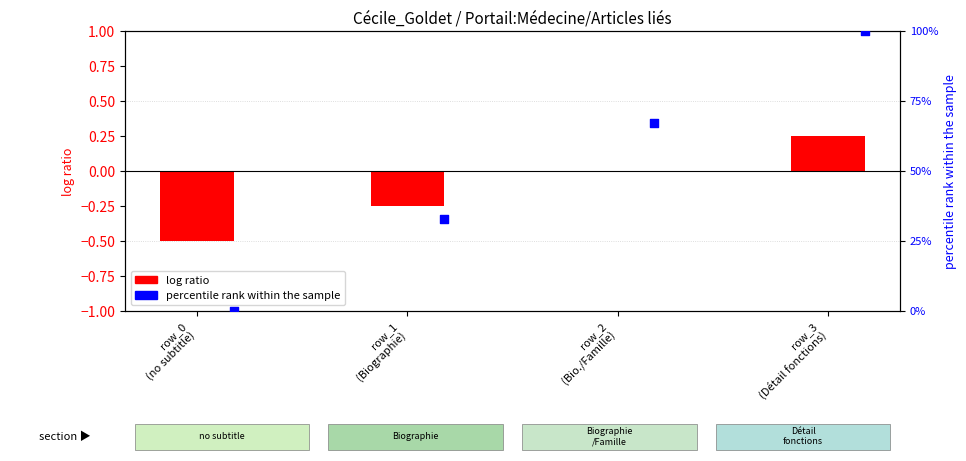

What are all the series names shown in the legend?

log ratio, percentile rank within the sample